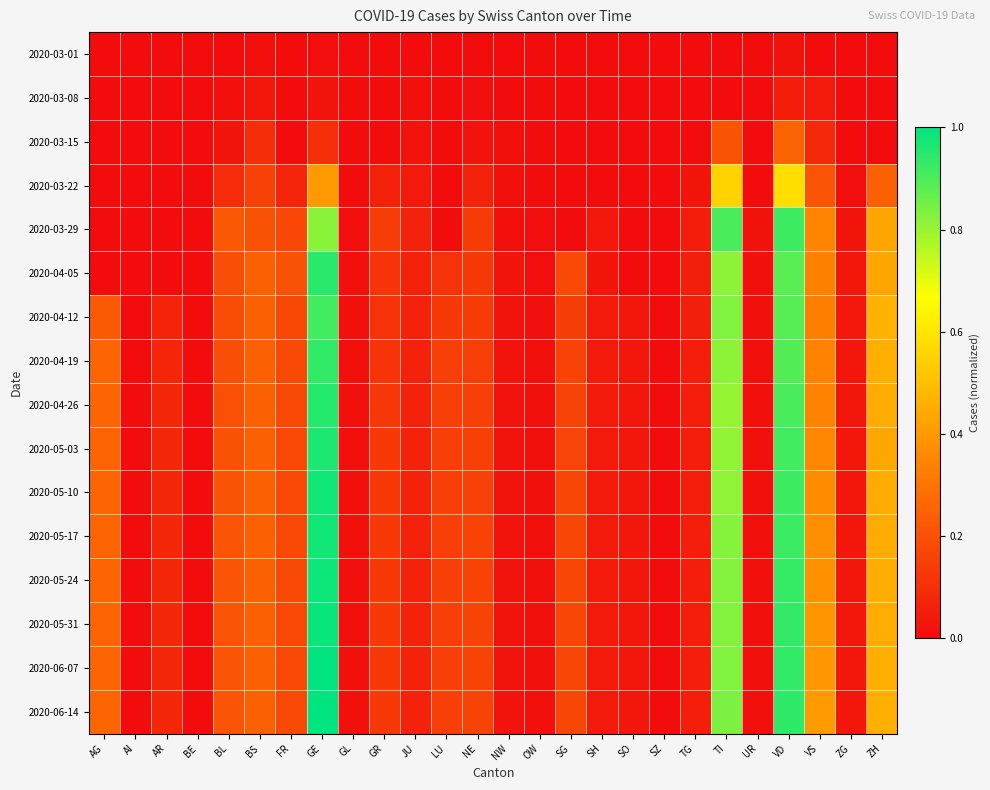

How many data points does each series have?

26